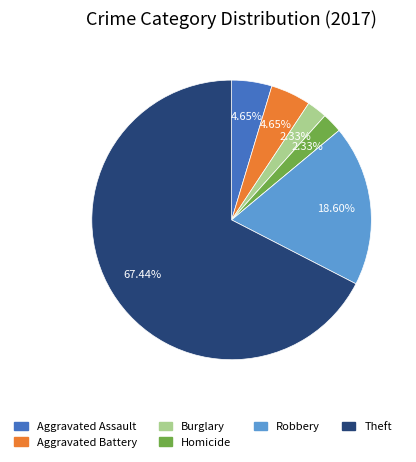

Is there a majority slice in this chart?

Yes